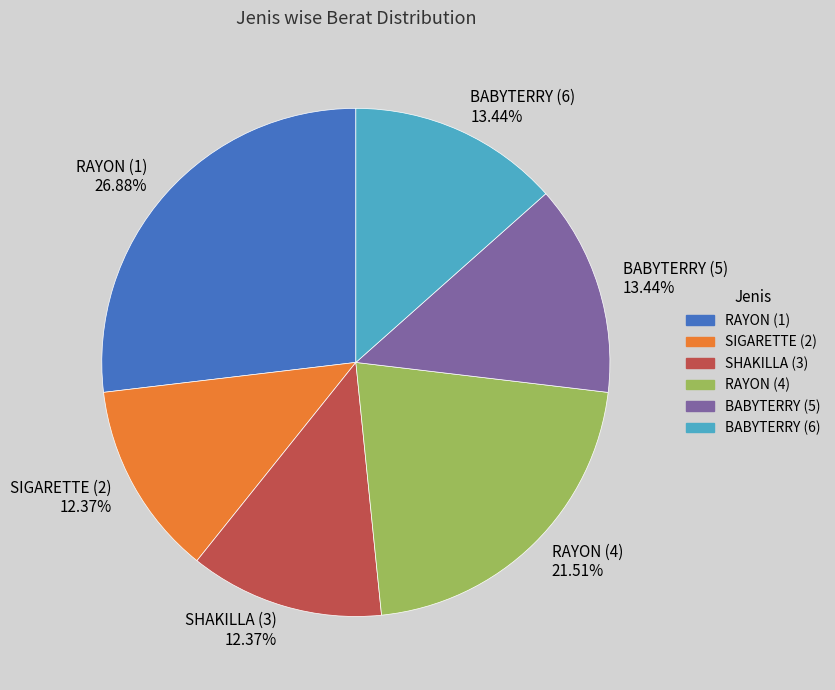

True or false: BABYTERRY (6) accounts for 13% of the total.

True